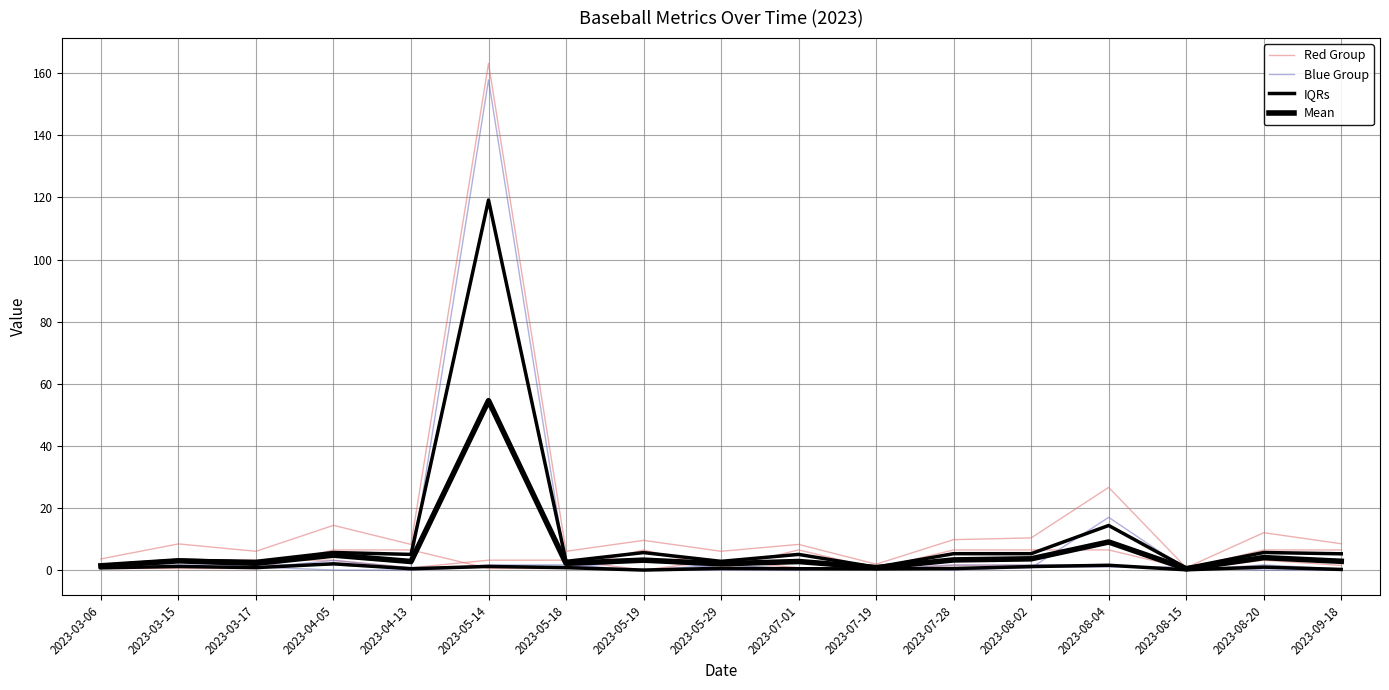

Between 2023-07-01 and 2023-07-28, which is larger?

2023-07-28